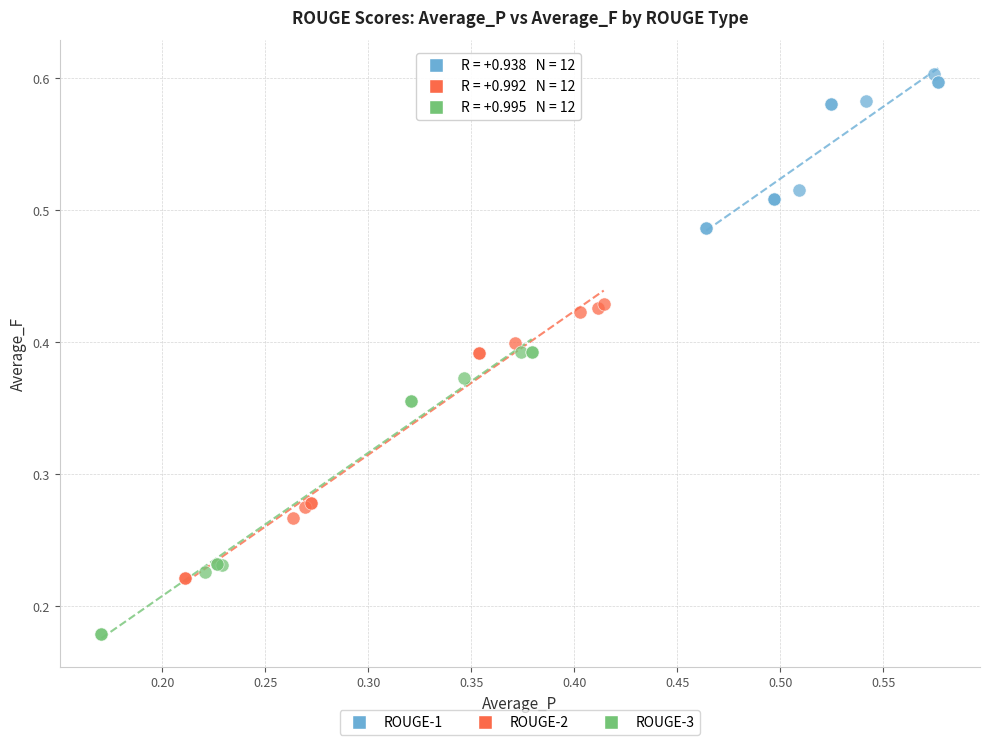

Which series contains the lowest Y value?

ROUGE-3